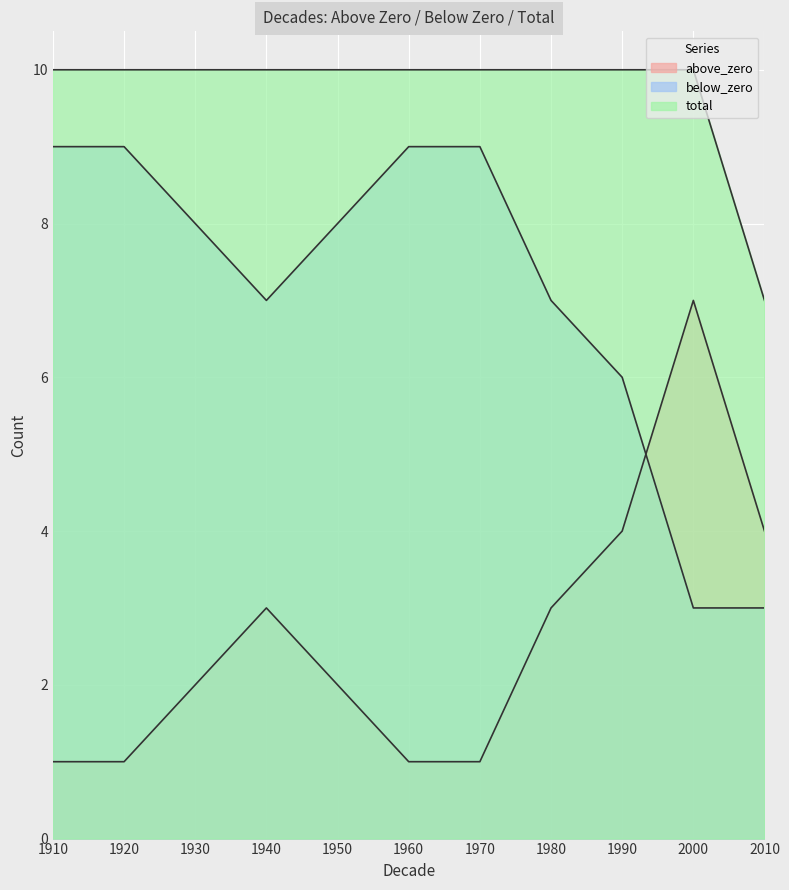

How many interior local valleys does the below_zero series have?

1